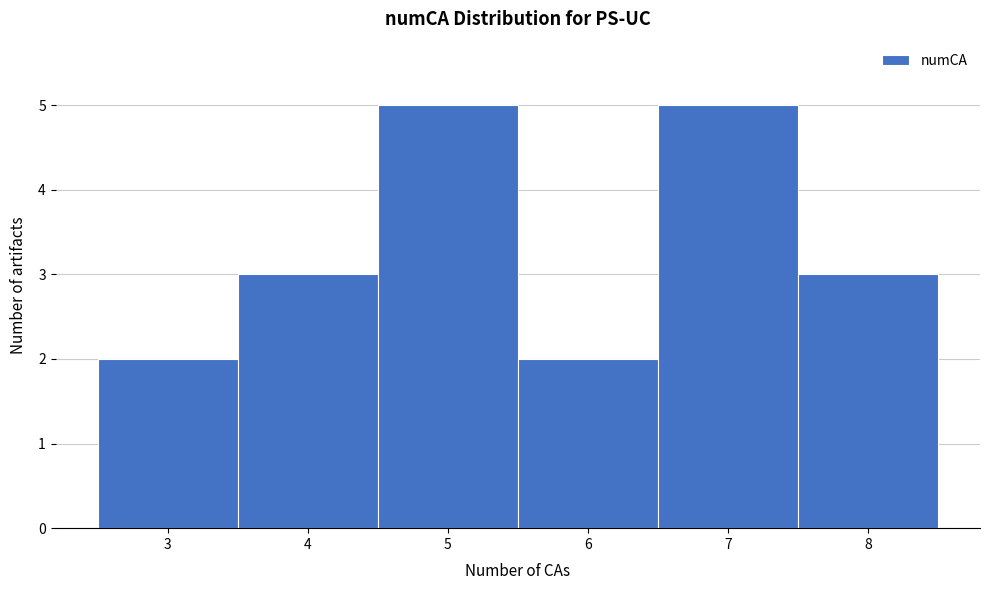

Reading left to right, transcribe this chart: for each bar, give the range it covers on the x-axis and its height. The values are not printed on the chart, so give them approximately, as read against the axis.

2.5 to 3.5: 2
3.5 to 4.5: 3
4.5 to 5.5: 5
5.5 to 6.5: 2
6.5 to 7.5: 5
7.5 to 8.5: 3